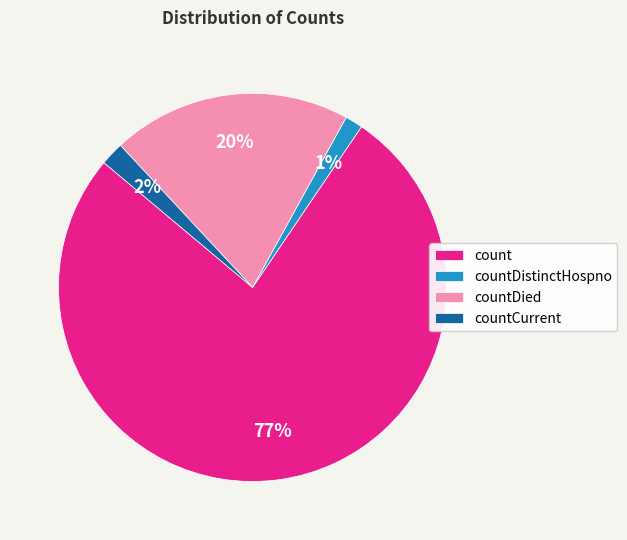

To the nearest percent, what percentage of the pie is countDied?

20%